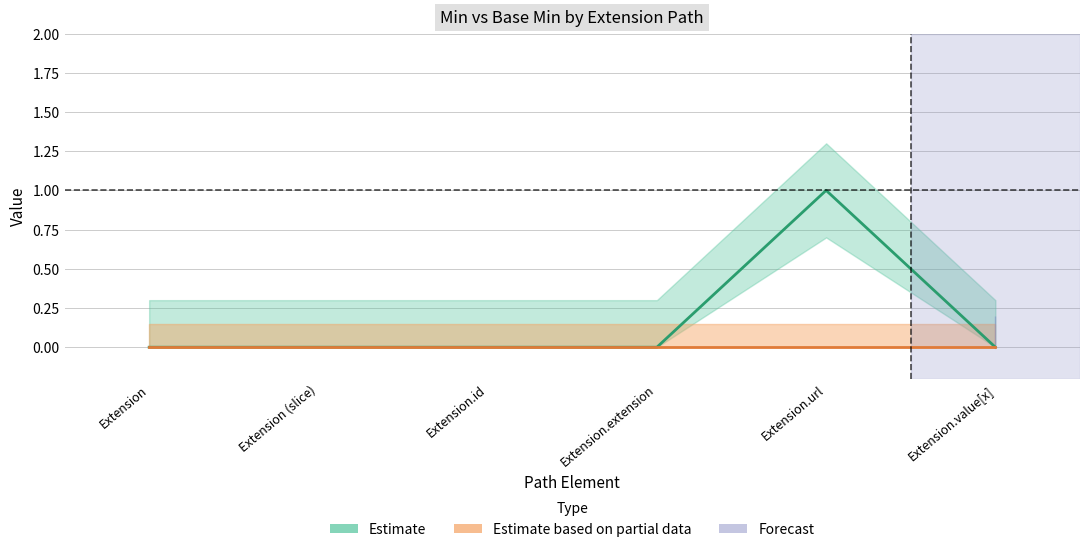

Which category has the highest value across all series?

Extension.url